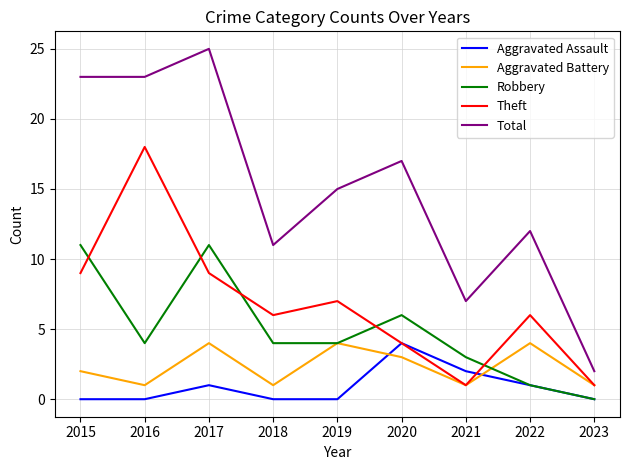

At which category does the chart reach its peak across all series?

2017